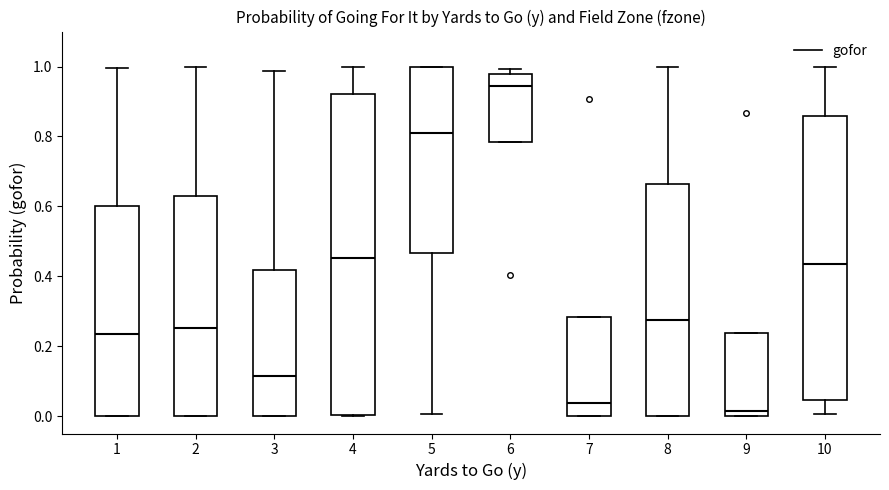

Reading left to right, transcribe this box plot: for each box, give where its median line is, the range the box spans, and where its two whiskers end, as read against the y-axis. The values are not printed on the chart, so give them approximately, as read against the axis.

1: median 0.24, box 0.00 to 0.60, whiskers 0.00 to 1.00
2: median 0.26, box 0.00 to 0.62, whiskers 0.00 to 1.00
3: median 0.12, box 0.00 to 0.42, whiskers 0.00 to 0.98
4: median 0.46, box 0.00 to 0.92, whiskers 0.00 to 1.00
5: median 0.82, box 0.46 to 1.00, whiskers 0.00 to 1.00
6: median 0.94, box 0.78 to 0.98, whiskers 0.78 to 1.00
7: median 0.04, box 0.00 to 0.28, whiskers 0.00 to 0.28
8: median 0.28, box 0.00 to 0.66, whiskers 0.00 to 1.00
9: median 0.02, box 0.00 to 0.24, whiskers 0.00 to 0.24
10: median 0.44, box 0.04 to 0.86, whiskers 0.00 to 1.00